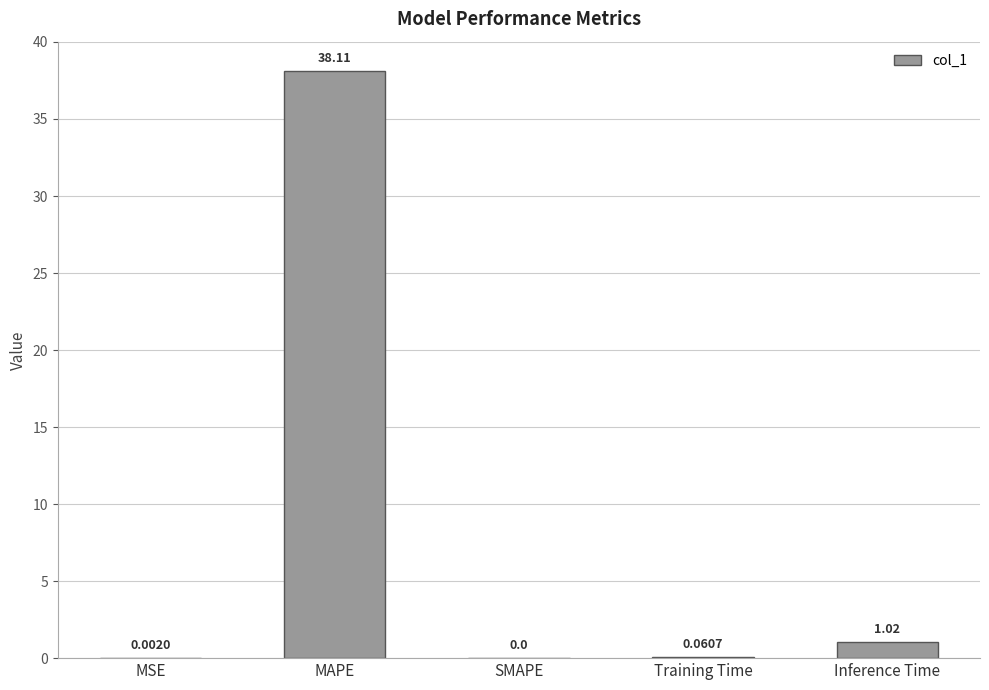

Are the bars grouped side by side (vs. stacked)?

No